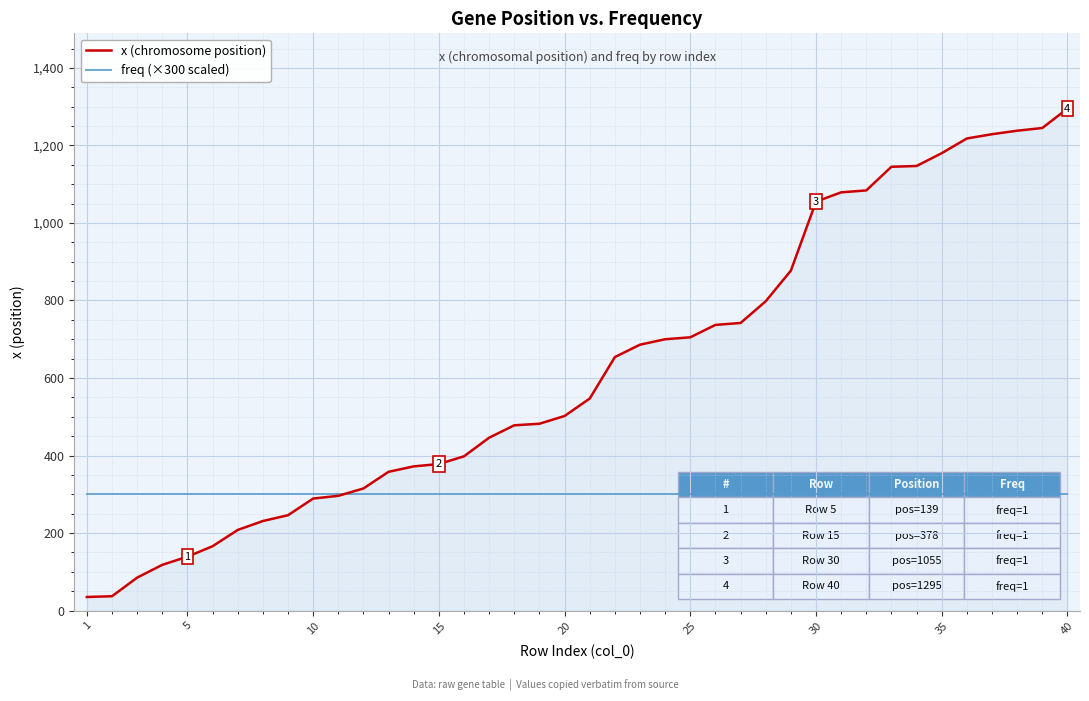

Rank the series by their average value, from highest to lowest.

x (chromosome position), freq (×300 scaled)